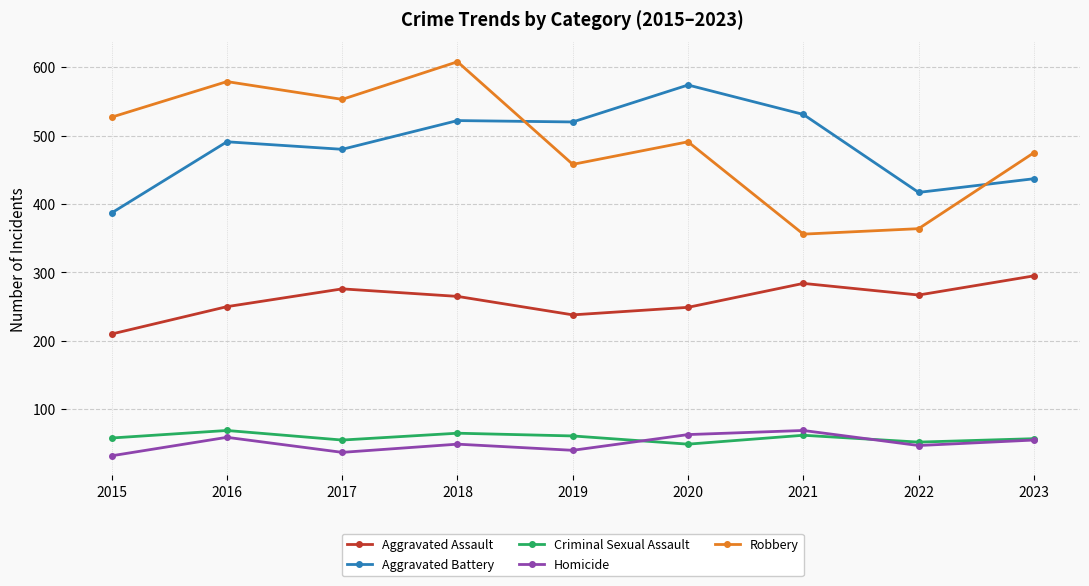

What is the total value across all series at 2023?

1319